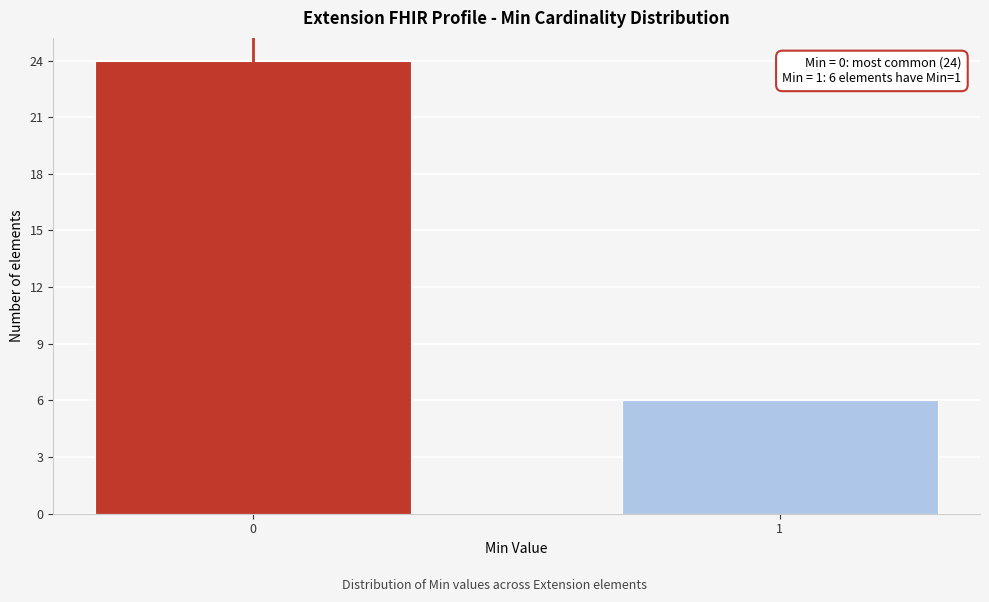

Reading left to right, list all the values displayed in this chart.

0=24	1=6